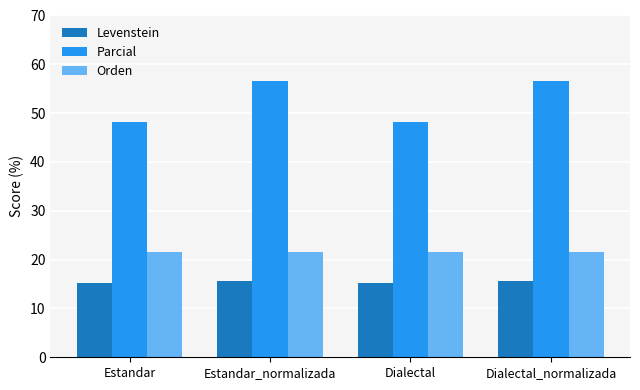

What is the difference between the highest and lowest values at Dialectal?

32.9